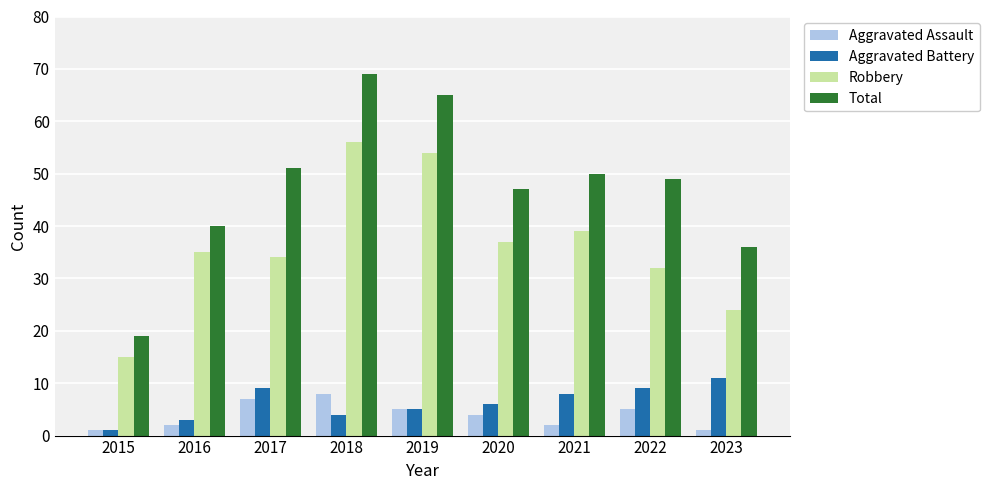

Reading left to right, extract all data points from this chart.

Aggravated Assault: 2015=1	2016=2	2017=7	2018=8	2019=5	2020=4	2021=2	2022=5	2023=1
Aggravated Battery: 2015=1	2016=3	2017=9	2018=4	2019=5	2020=6	2021=8	2022=9	2023=11
Robbery: 2015=15	2016=35	2017=34	2018=56	2019=54	2020=37	2021=39	2022=32	2023=24
Total: 2015=19	2016=40	2017=51	2018=69	2019=65	2020=47	2021=50	2022=49	2023=36